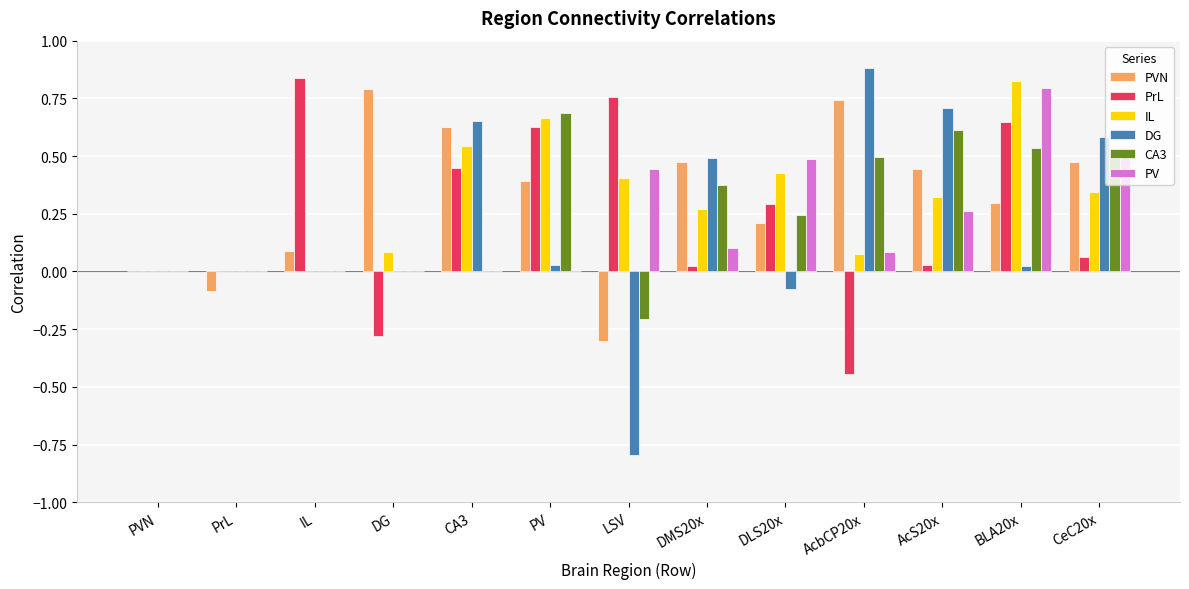

Between CA3 and BLA20x, which series saw the biggest shift?

PV